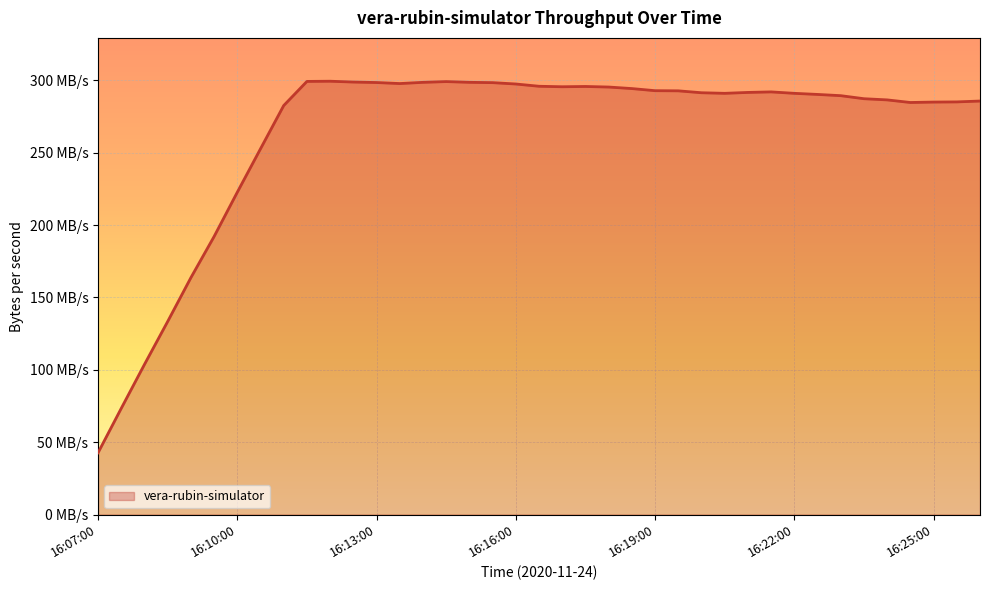

Does the chart have visible grid lines?

Yes